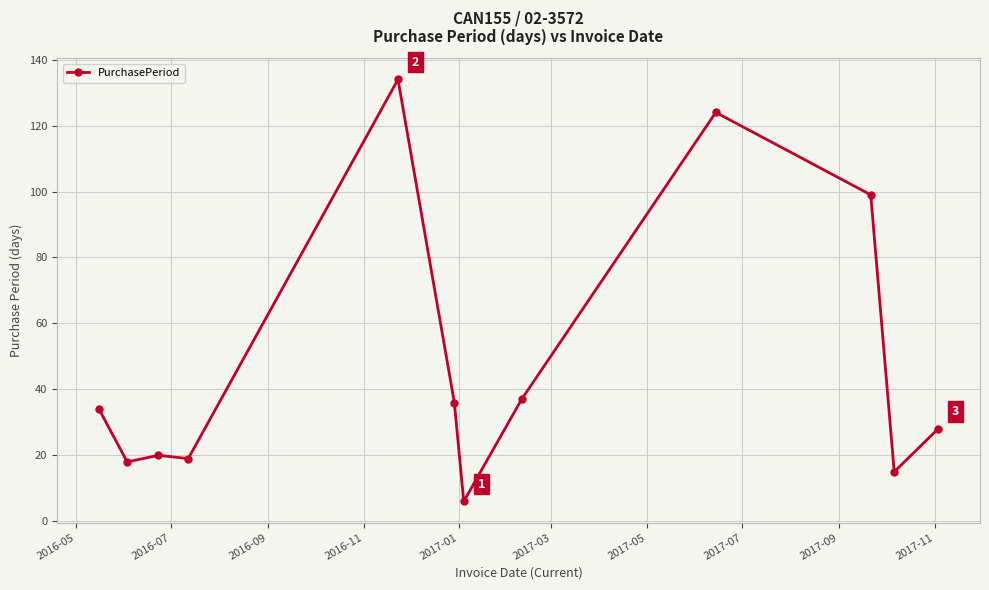

What is the minimum value shown in the chart?

6